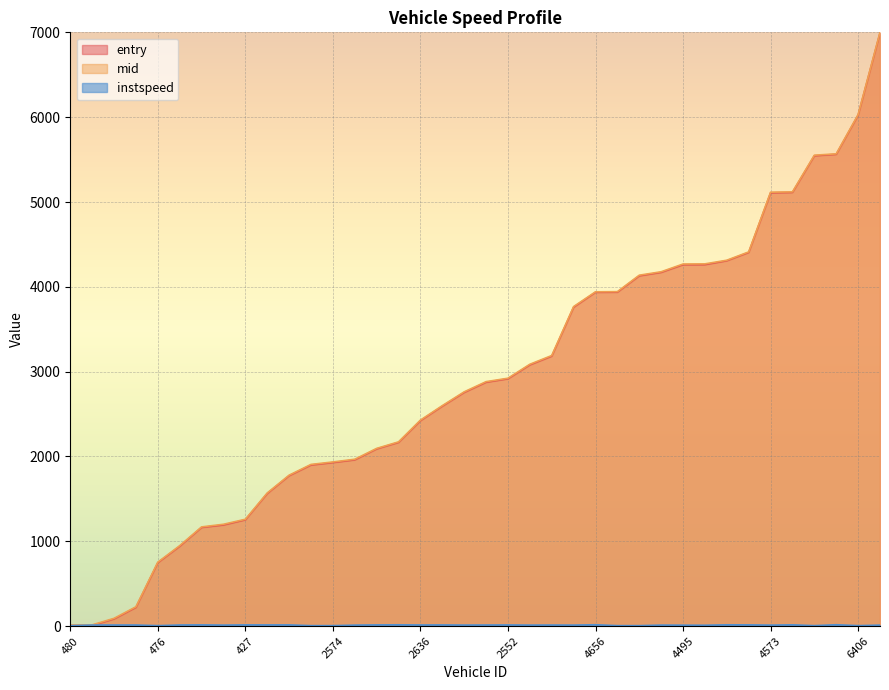

How many interior local valleys does the instspeed series have?

11